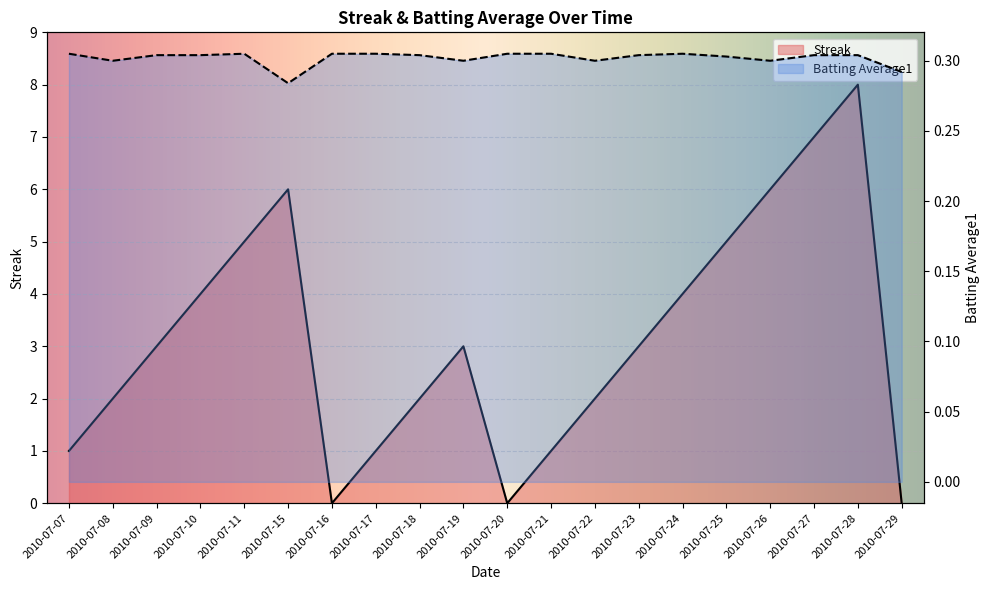

Rank the series by their maximum value, from highest to lowest.

Streak, Batting Average1